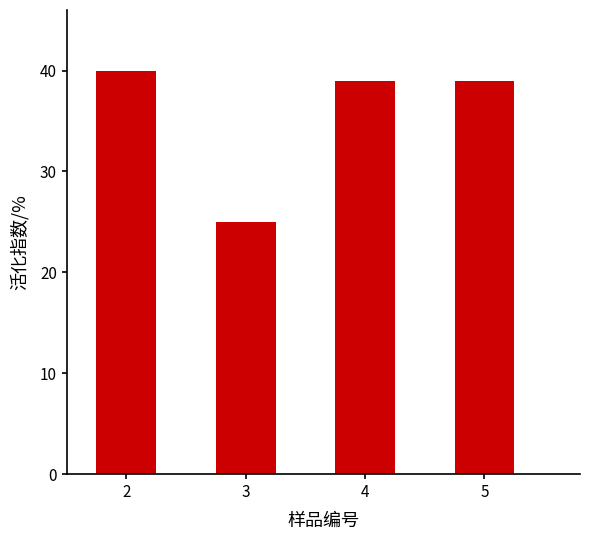

How many bars are there in total?

4